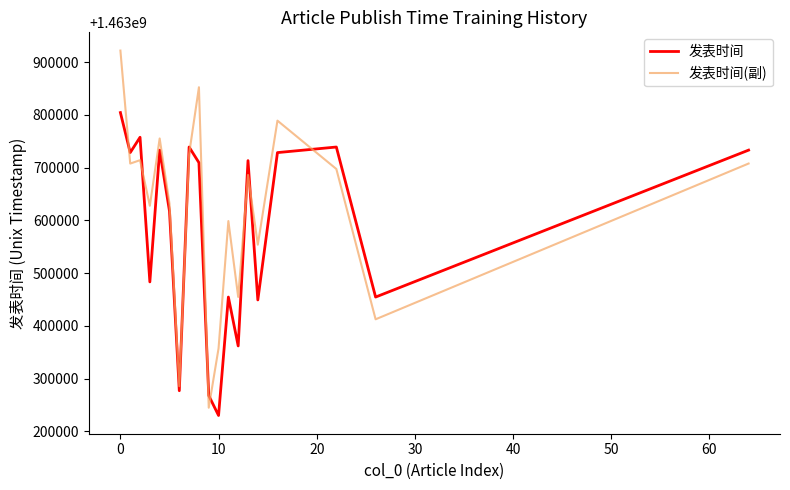

Which series has the largest total across all categories?

发表时间(副)